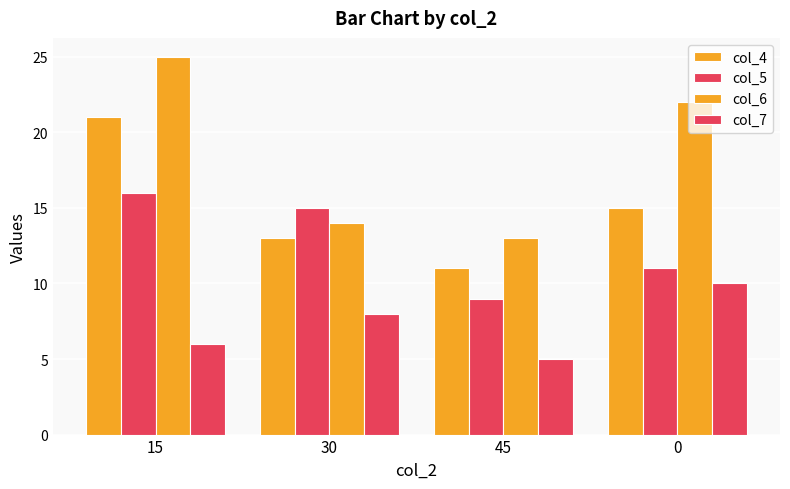

Which label corresponds to the smallest value in the chart?

45